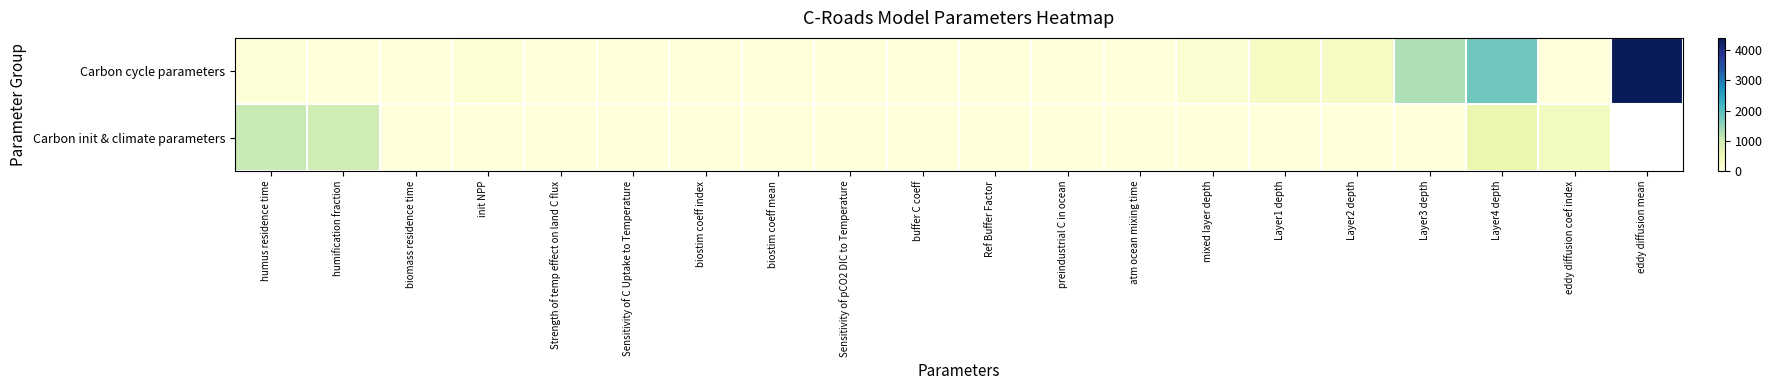

Is it true that Carbon cycle parameters equals 1.0 at Sensitivity of C Uptake to Temperature?

True